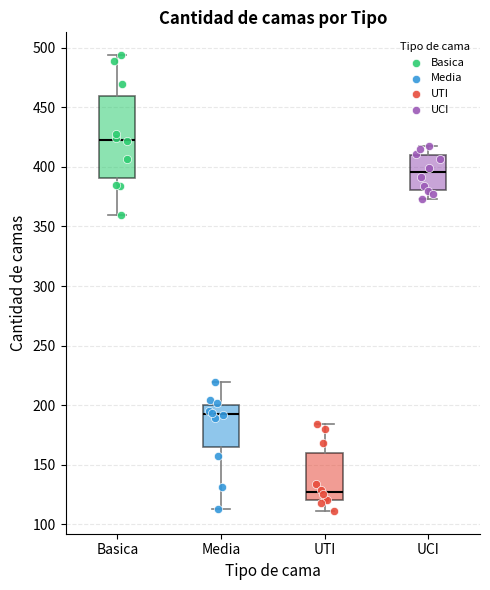

Reading left to right, transcribe this box plot: for each box, give where its median line is, the range the box spans, and where its two whiskers end, as read against the y-axis. The values are not printed on the chart, so give them approximately, as read against the axis.

Basica: median 425, box 390 to 460, whiskers 360 to 495
Media: median 195, box 165 to 200, whiskers 115 to 220
UTI: median 125, box 120 to 160, whiskers 110 to 185
UCI: median 395, box 380 to 410, whiskers 375 to 420